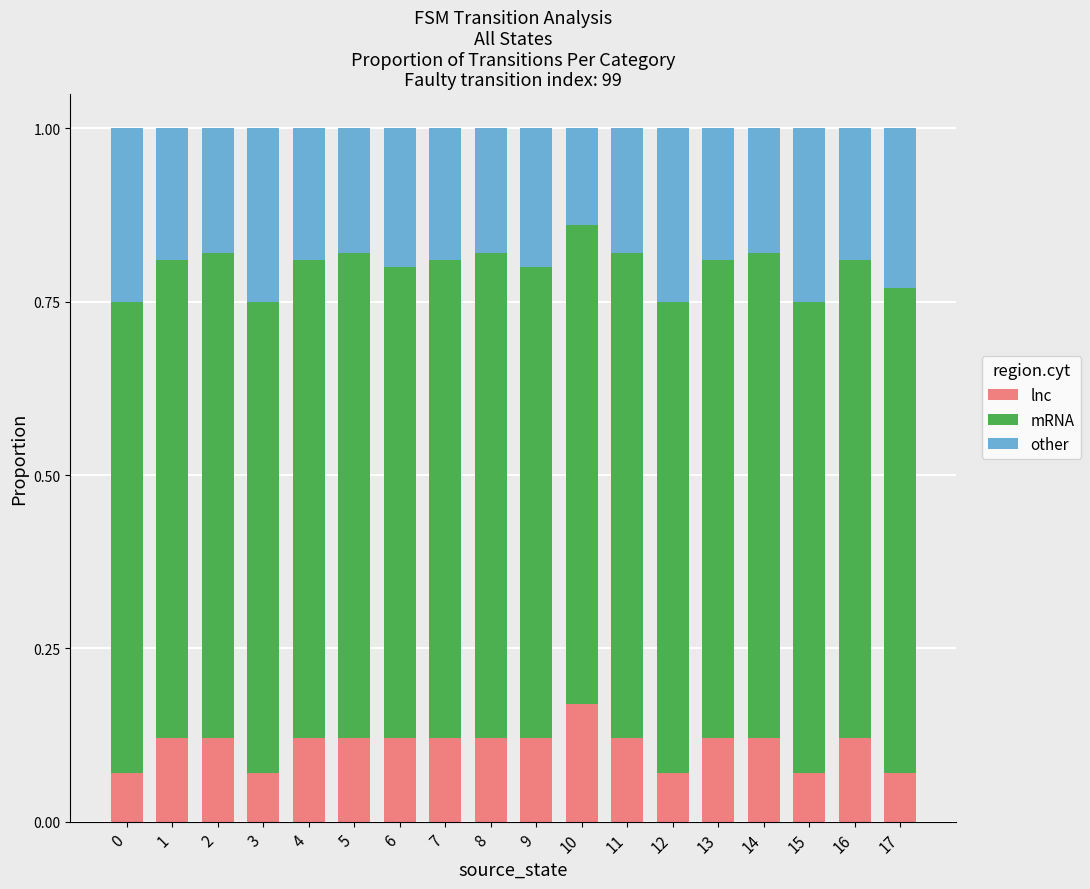

The lnc series shows 0.0 at 7. True or false?

False